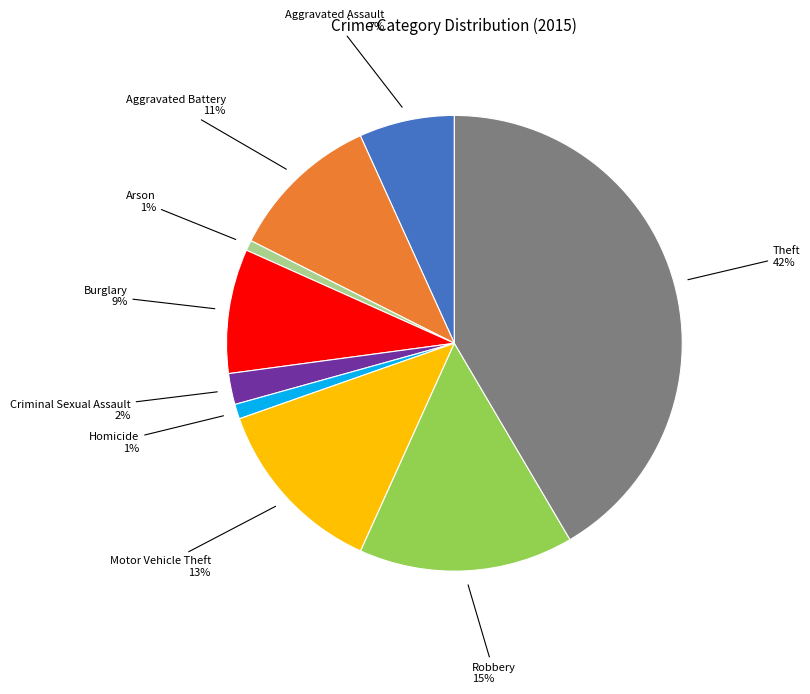

To the nearest percent, what is the difference between the largest and smallest slice percentages?

41%